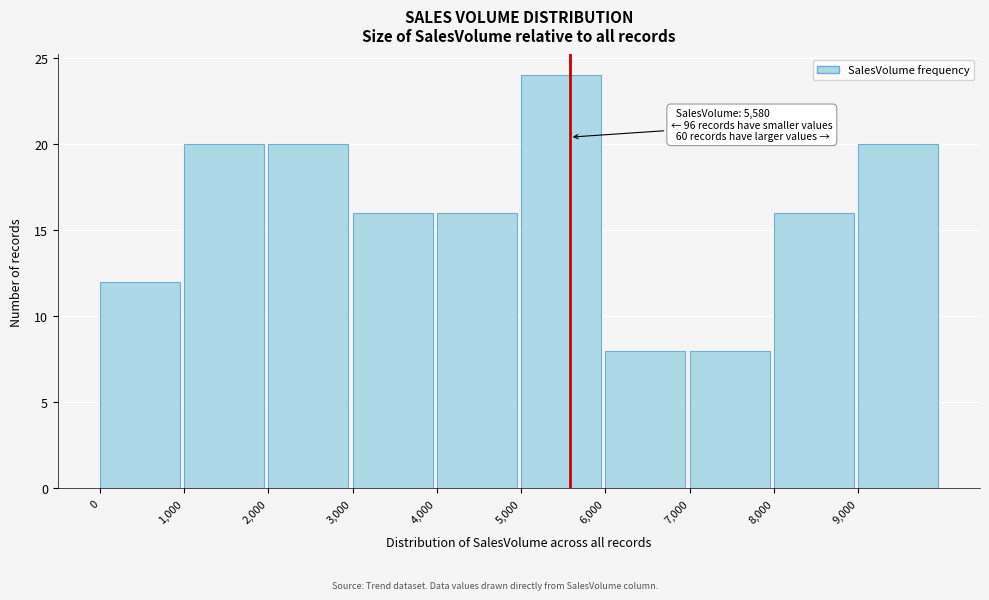

Which range on the x-axis has the tallest bar?

5000 to 6000